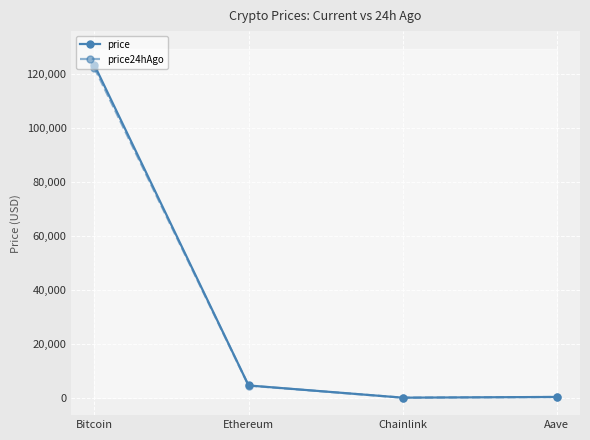

Which series has the largest total across all categories?

price